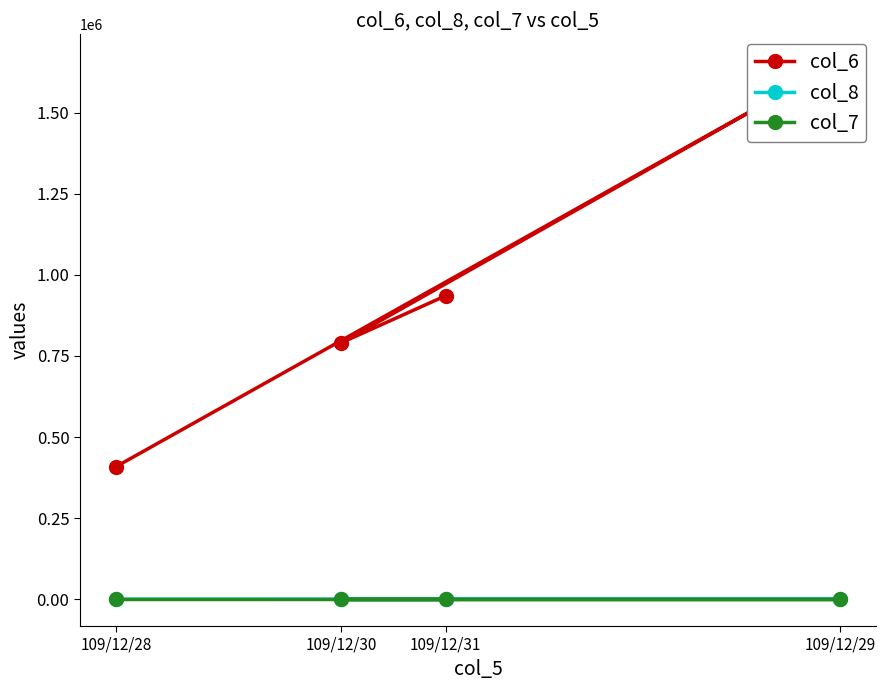

Which has a higher value, 109/12/31 or 109/12/28?

109/12/31